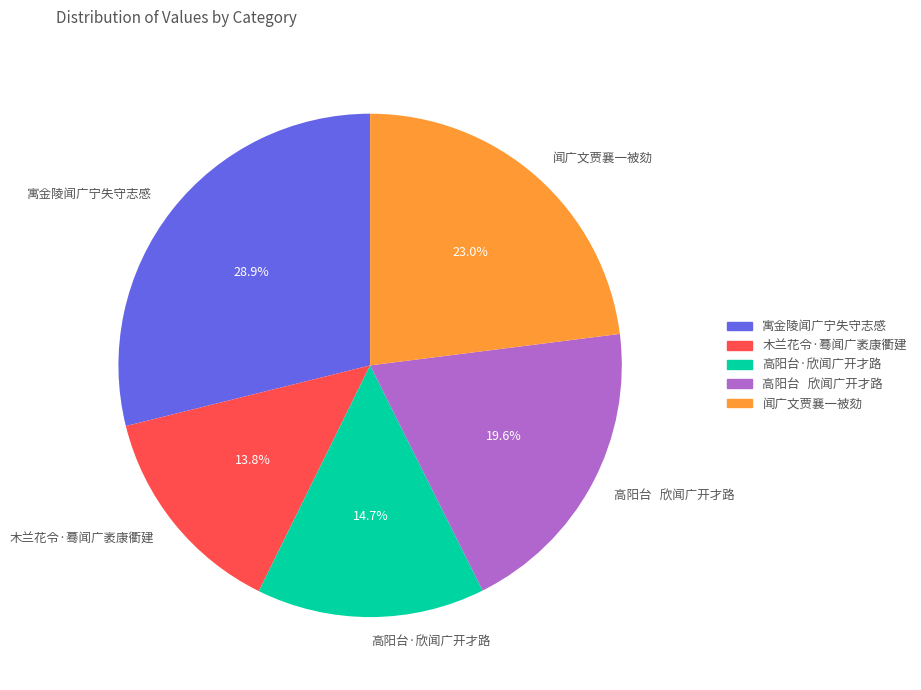

How many segments does this pie chart have?

5